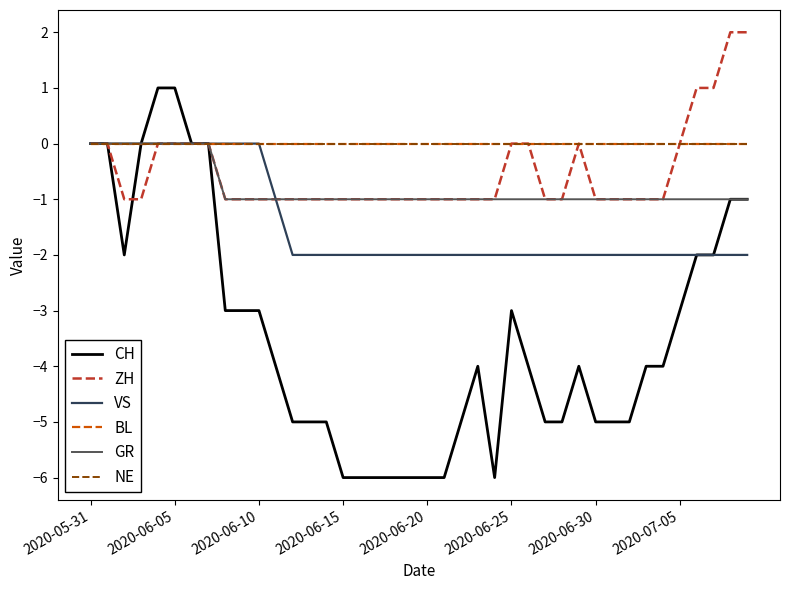

Is this an area chart (filled region under the line)?

No